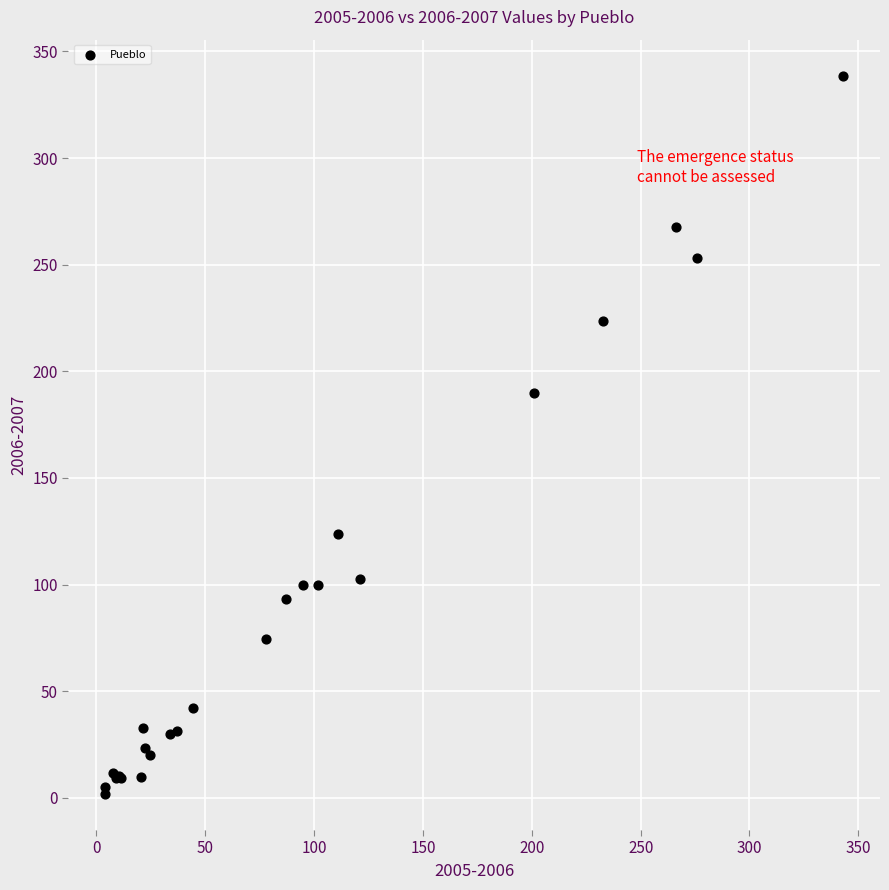

What Y value in the scatter plot is closest to 170?

189.8